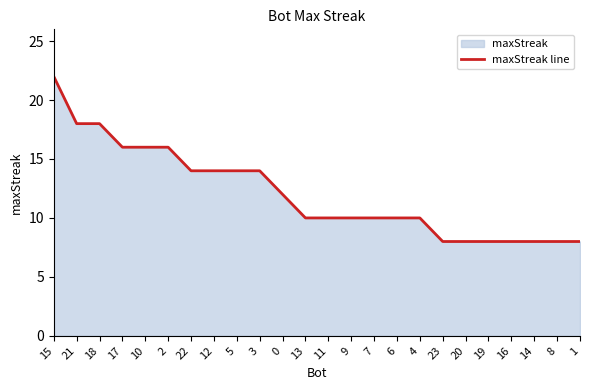

Reading right to left, what are all the values shown in this chart?

8	8	8	8	8	8	8	10	10	10	10	10	10	12	14	14	14	14	16	16	16	18	18	22